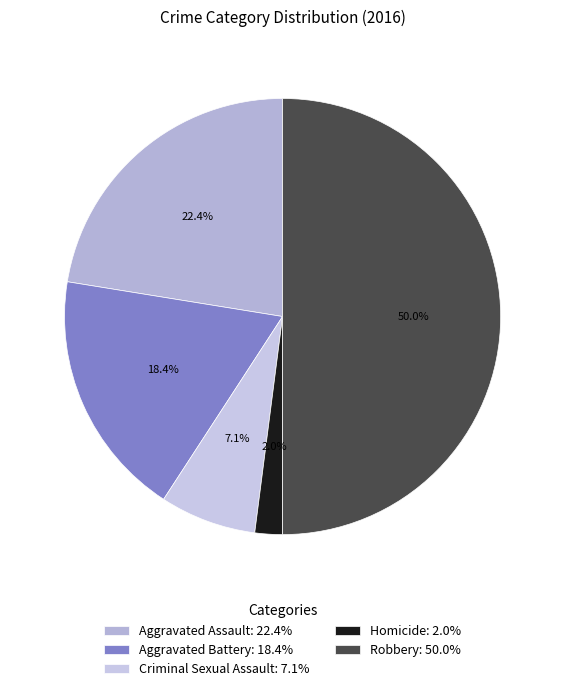

Count the number of slices in the pie.

5